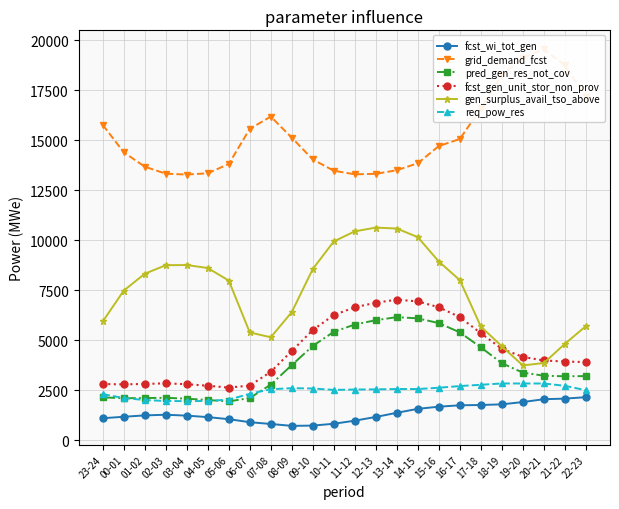

What is the average value of the gen_surplus_avail_tso_above series?

7435